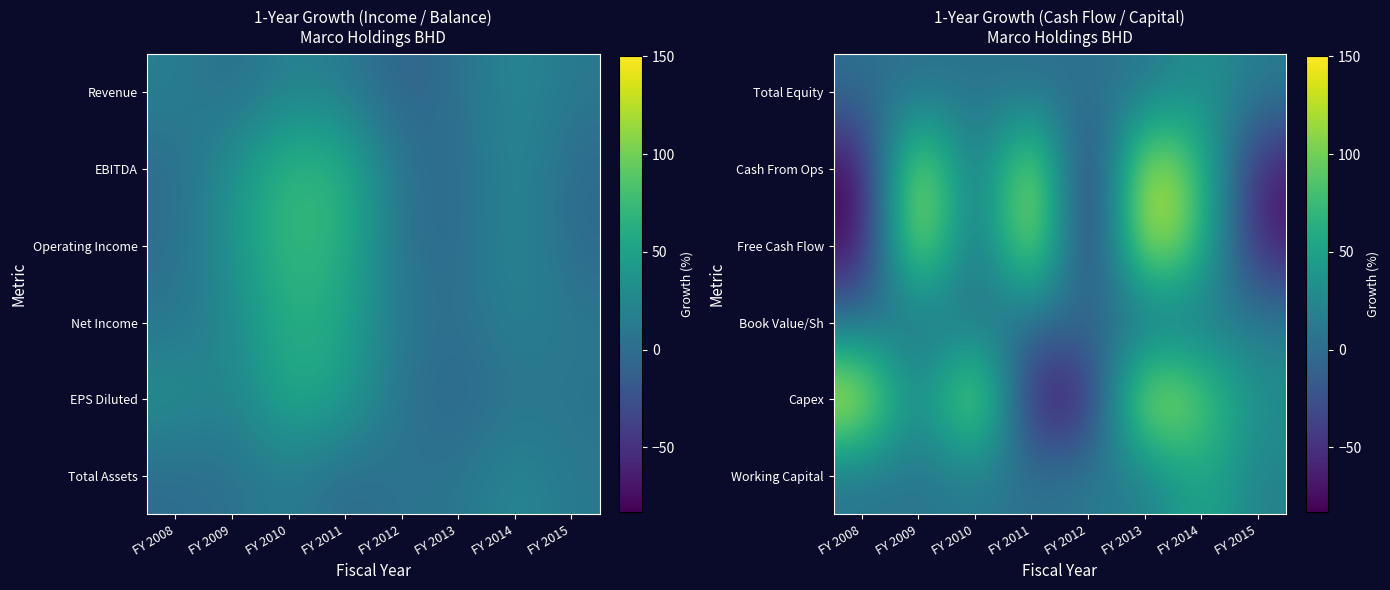

What is the total value across all series at FY 2011?

225.8